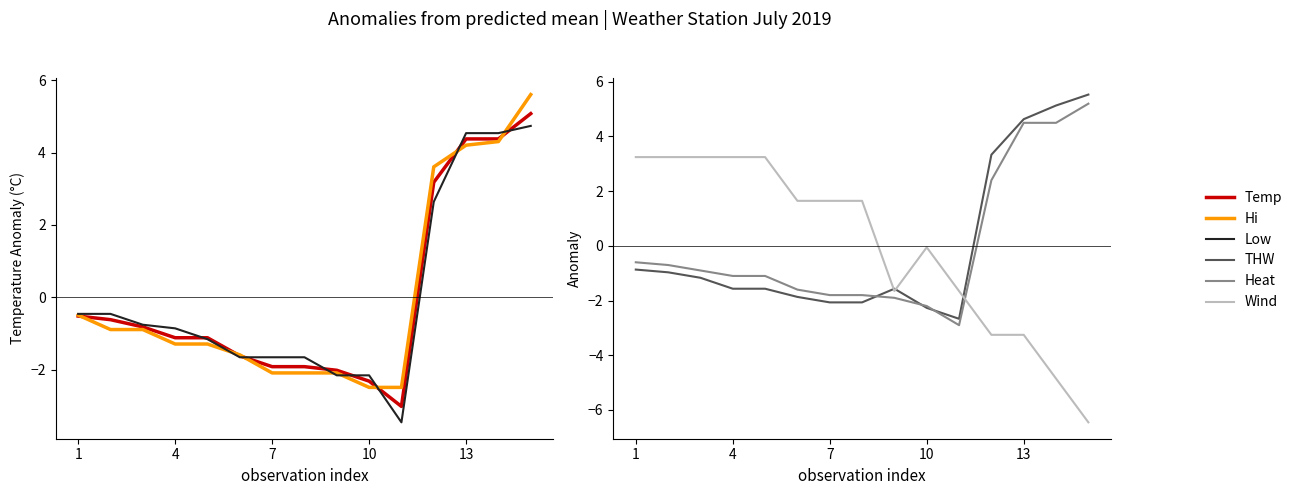

The Heat series shows -1.8 at 7. True or false?

True